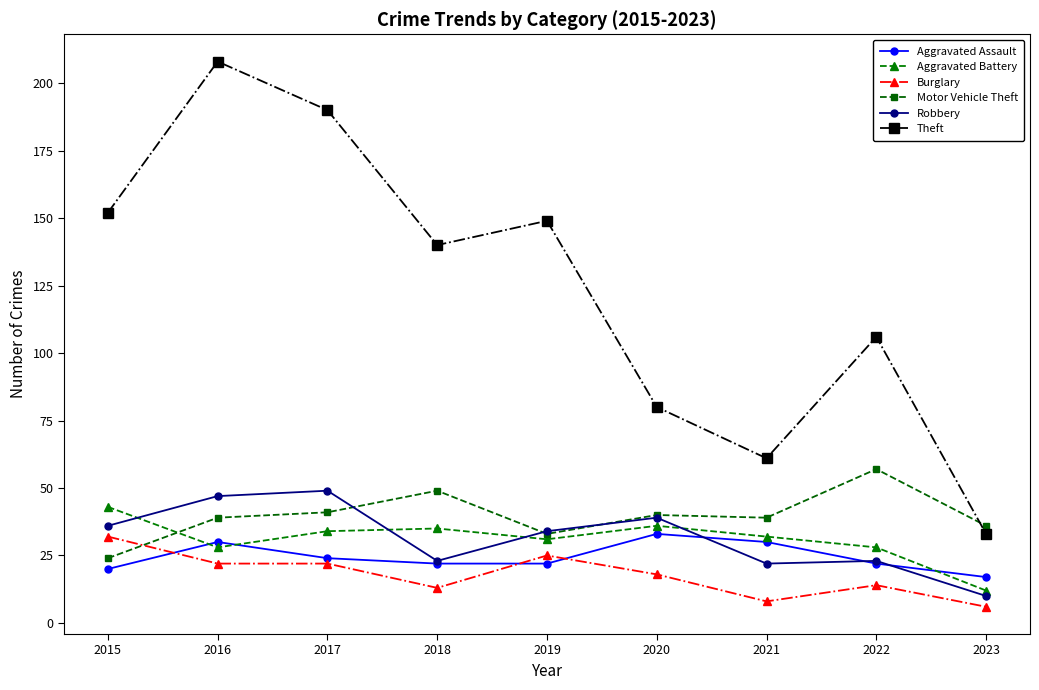

What is the difference between the highest and lowest values at 2016?

186